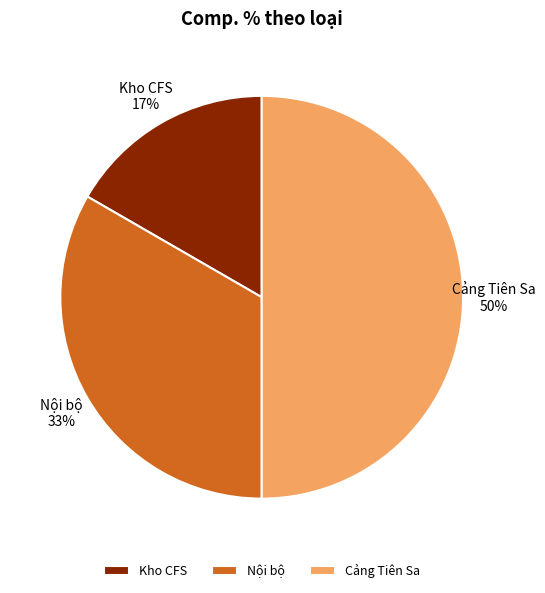

To the nearest percent, what is the average slice percentage?

33%